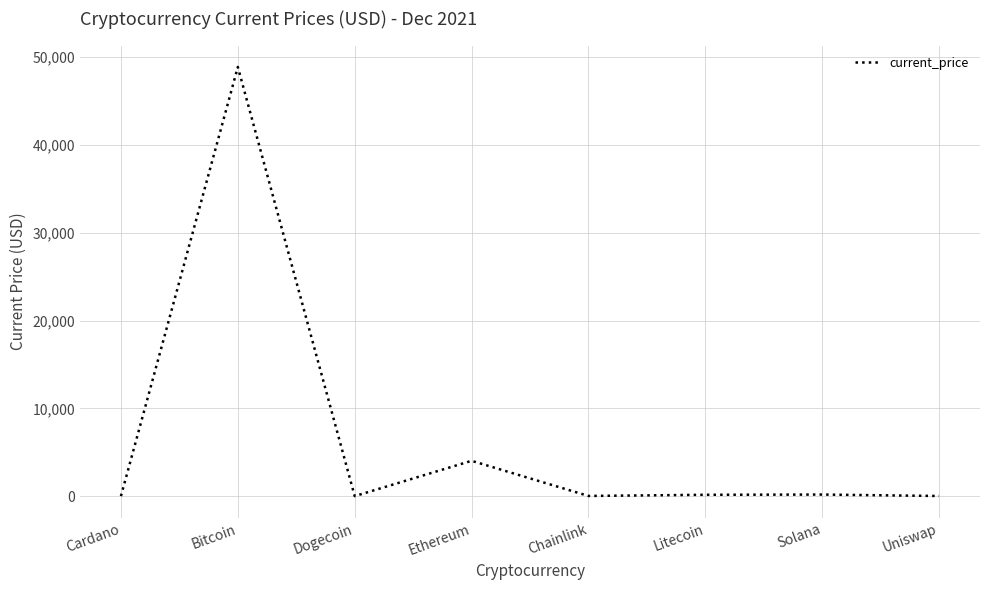

Does the chart have visible grid lines?

Yes